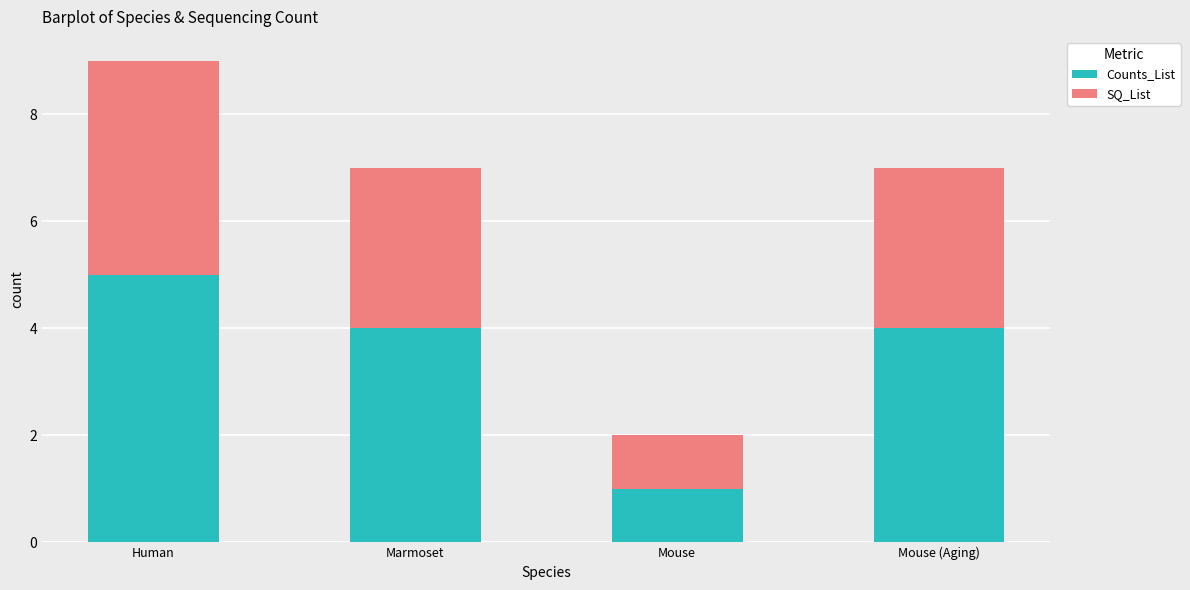

Count the number of categories in the chart.

4